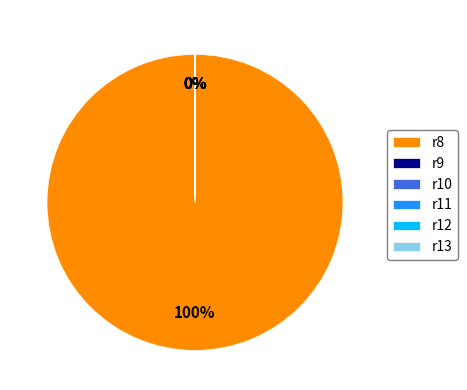

Does r12 account for over 50% of the chart?

No